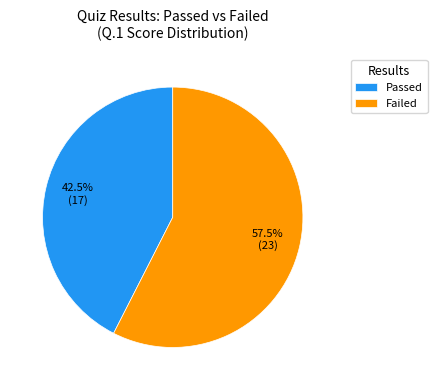

Is Failed the majority of the pie?

Yes